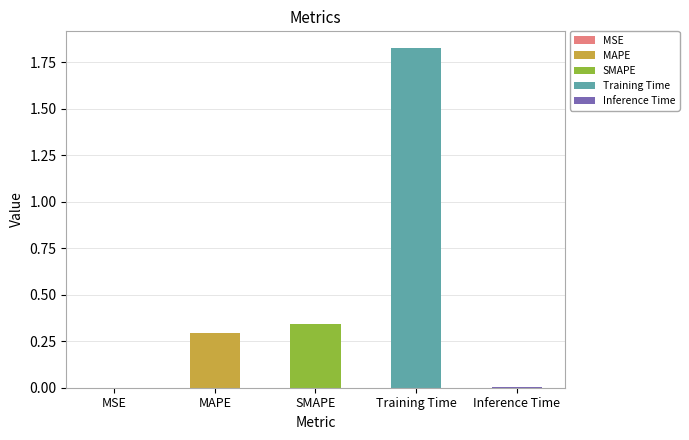

At which category does the chart reach its peak across all series?

Training Time